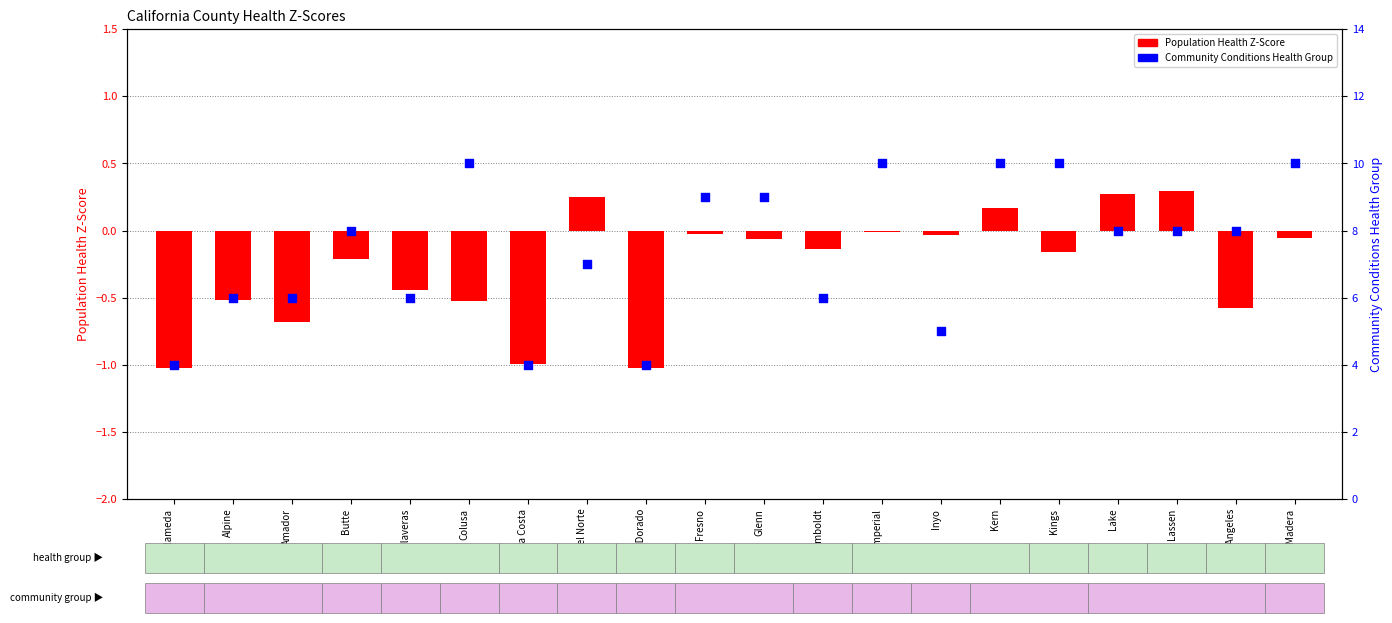

Which series contains the lowest Y value?

Population Health Z-Score